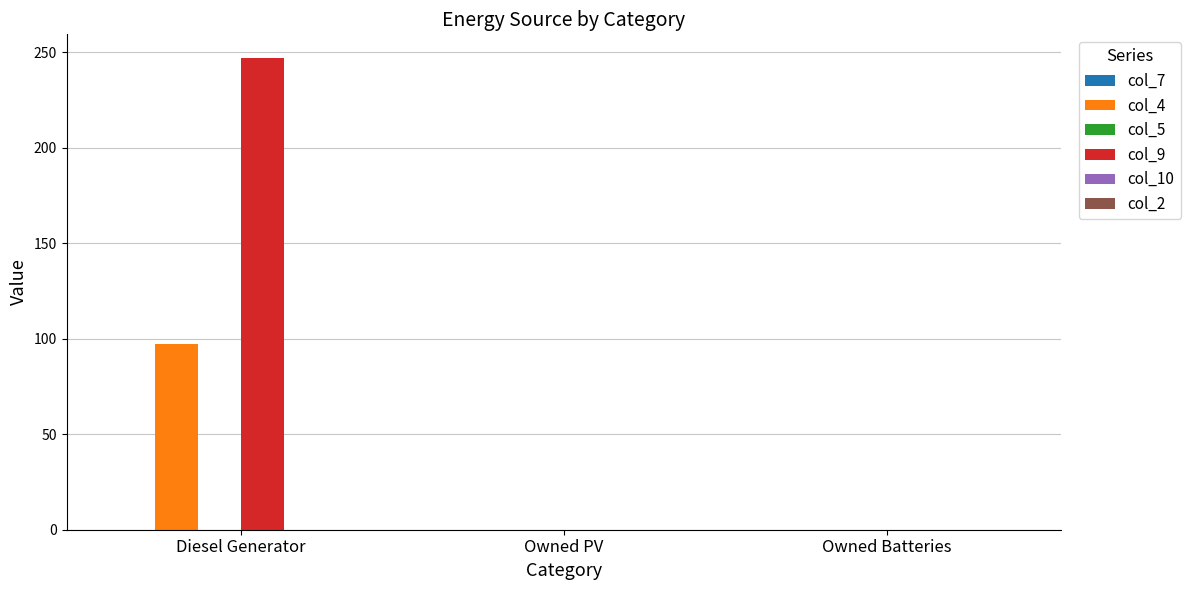

How many groups of bars are there?

3